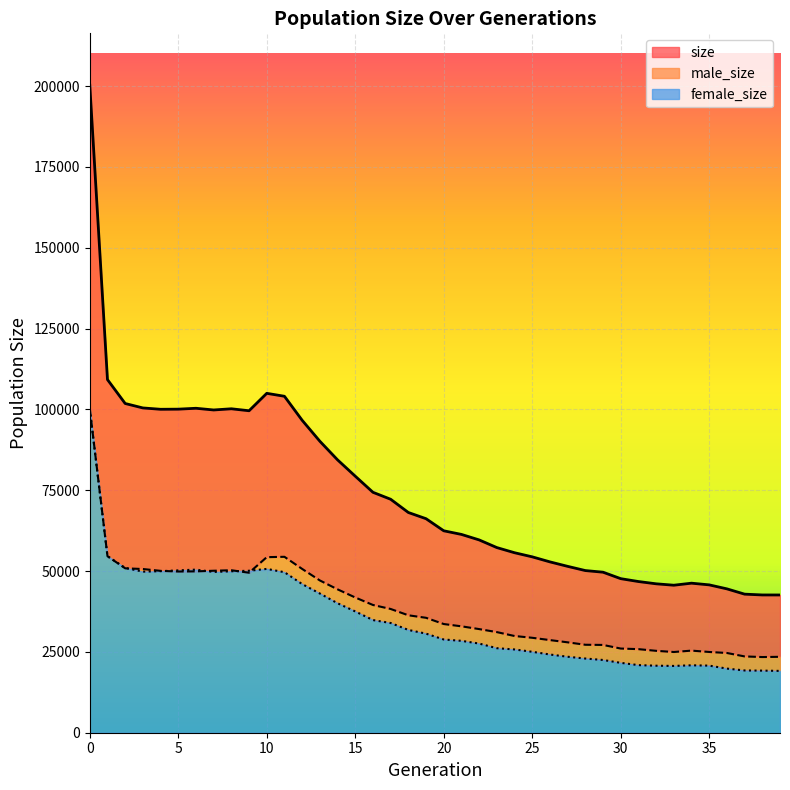

At how many categories does at least one series exceed 42476?

40